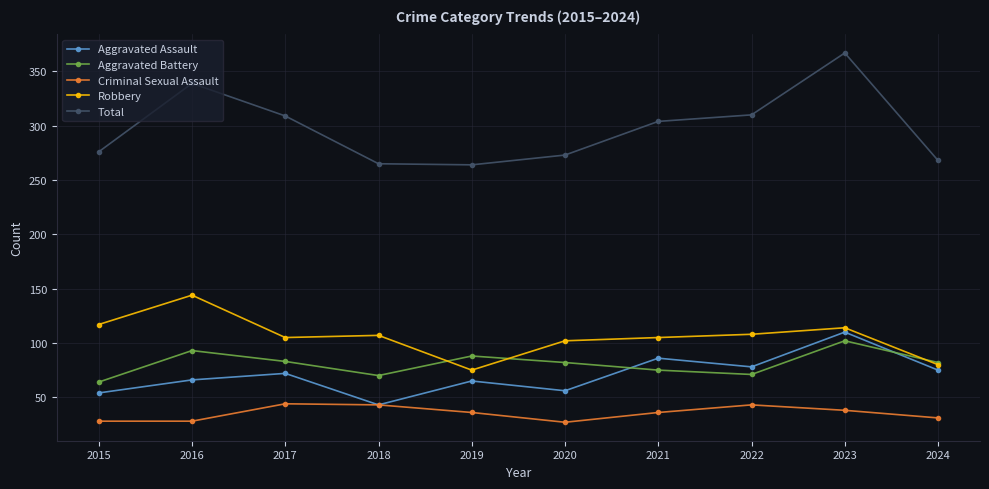

What are all the series names shown in the legend?

Aggravated Assault, Aggravated Battery, Criminal Sexual Assault, Robbery, Total